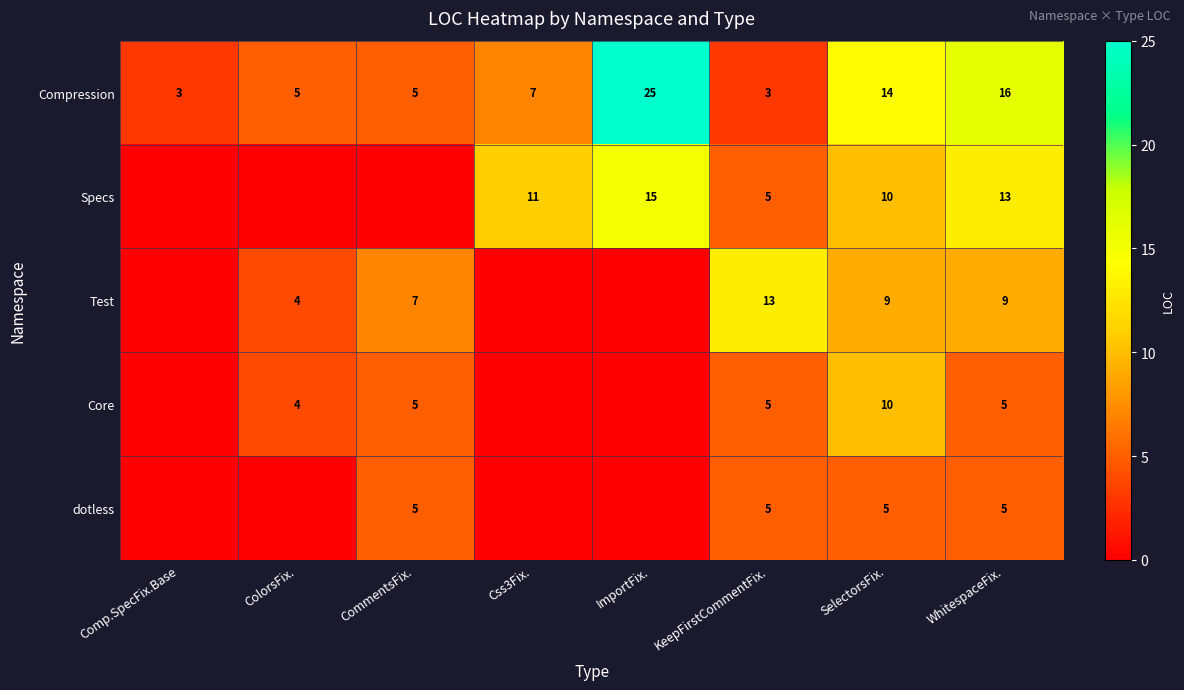

What is the sum of all Compression values?

78